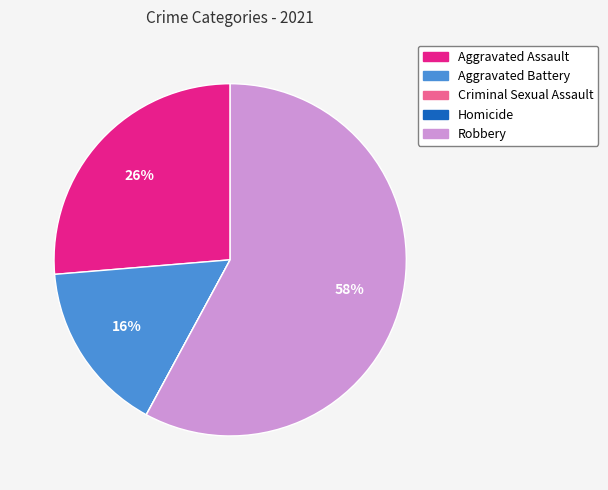

Is Robbery the majority of the pie?

Yes